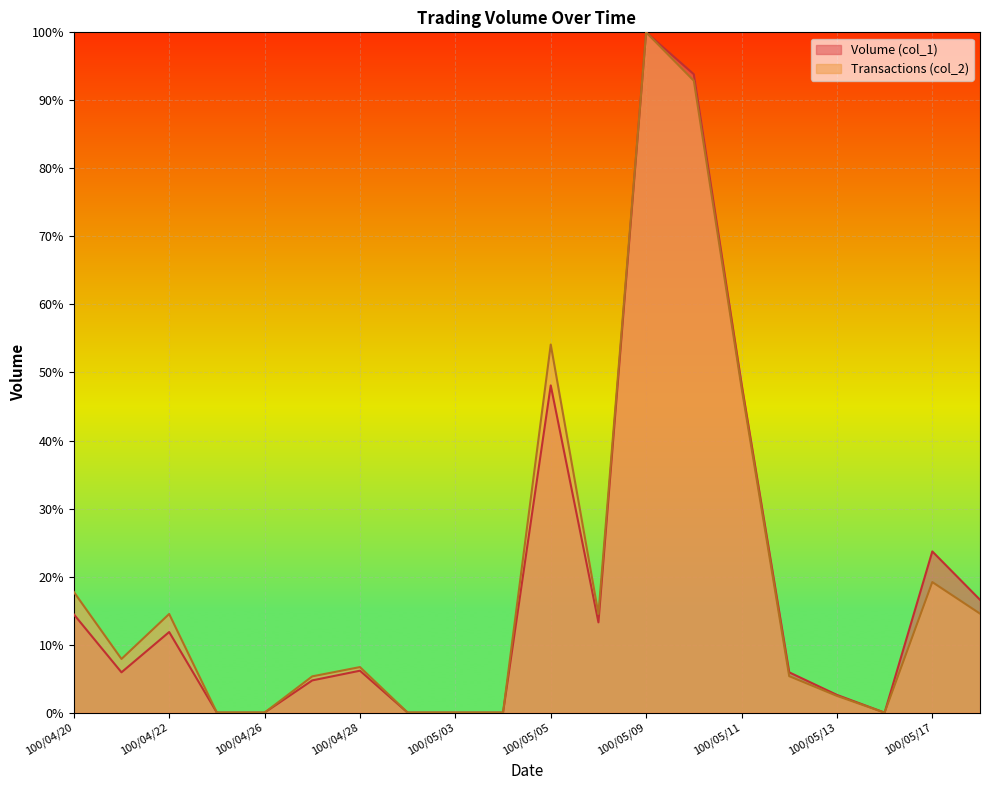

Rank the series by their average value, from lowest to highest.

Volume (col_1), Transactions (col_2)